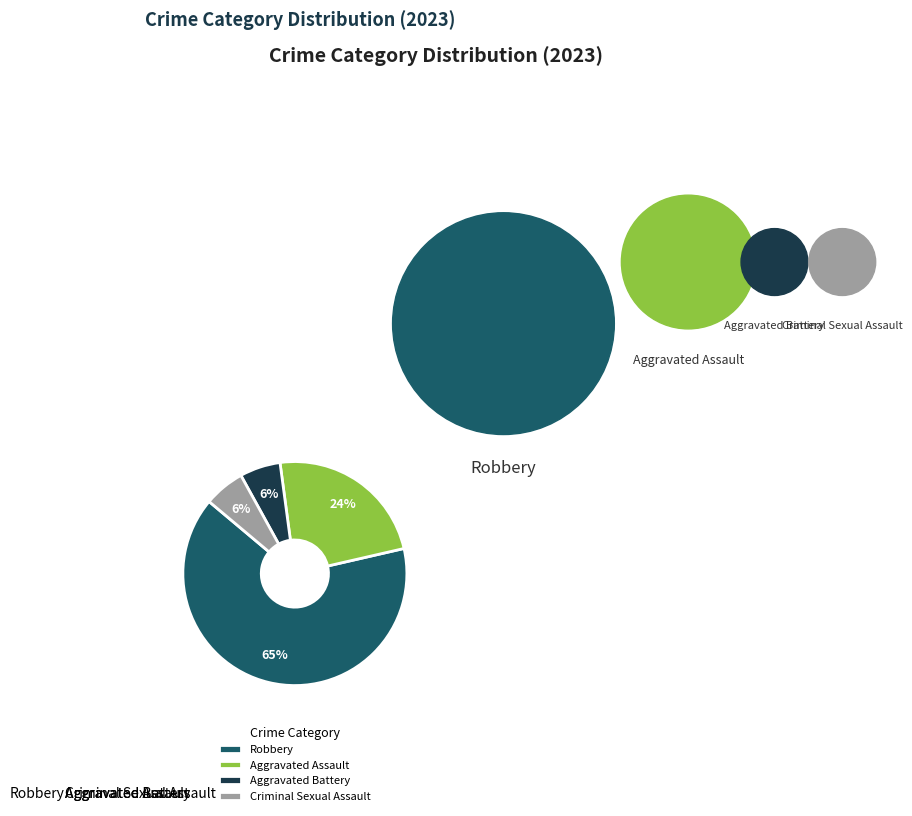

To the nearest percent, what is the average slice percentage?

25%